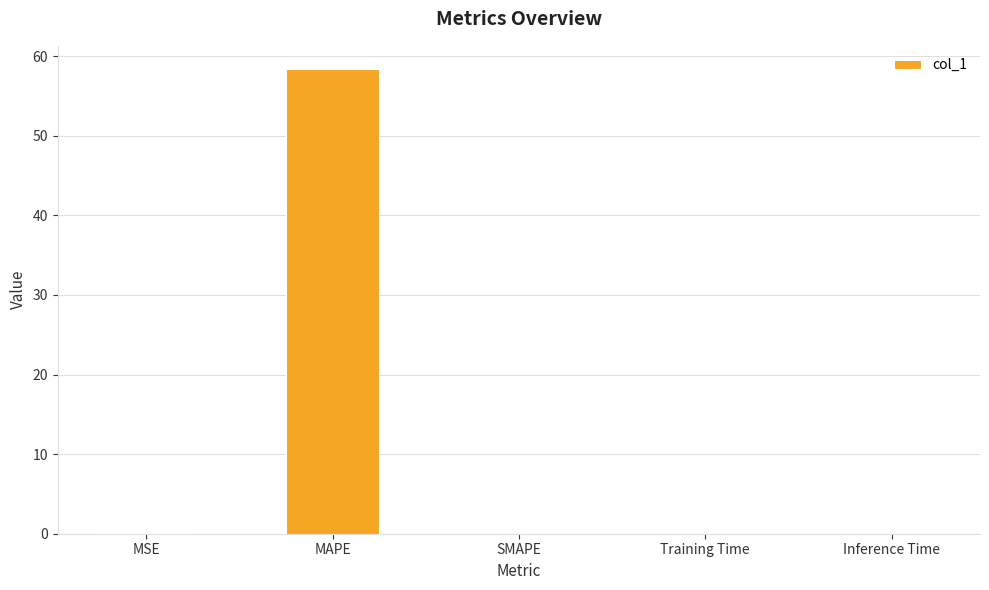

Which category has the highest value across all series?

MAPE